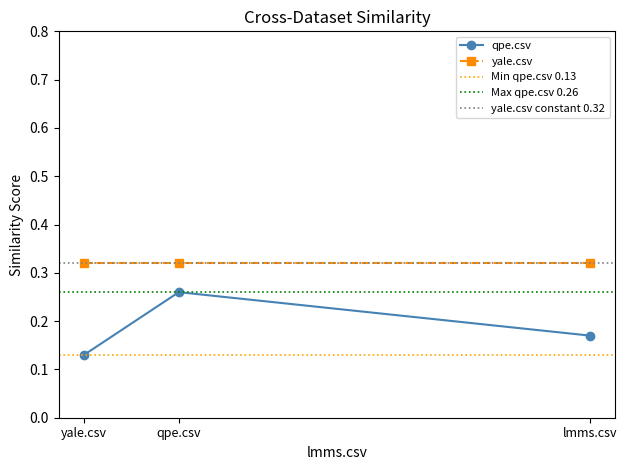

What is the maximum value shown in the chart?

0.3